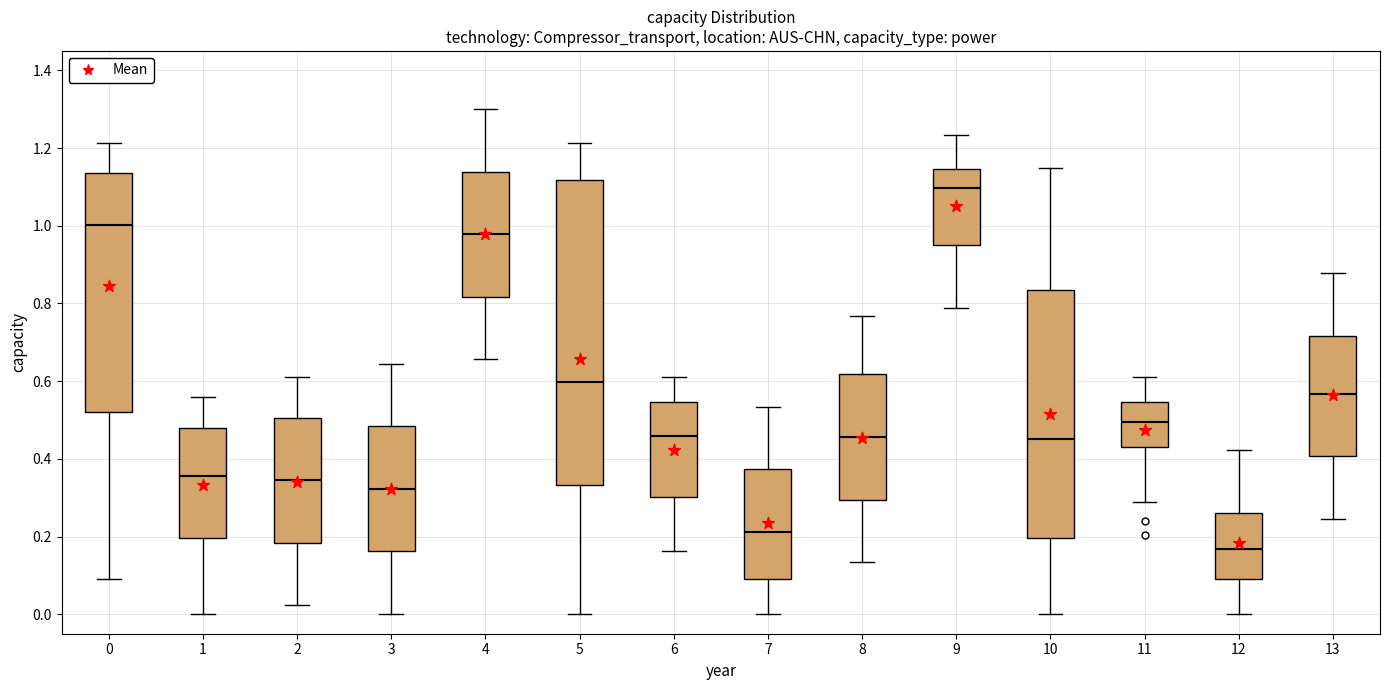

Comparing the boxes themselves (not the whiskers), which one is the tallest?

5